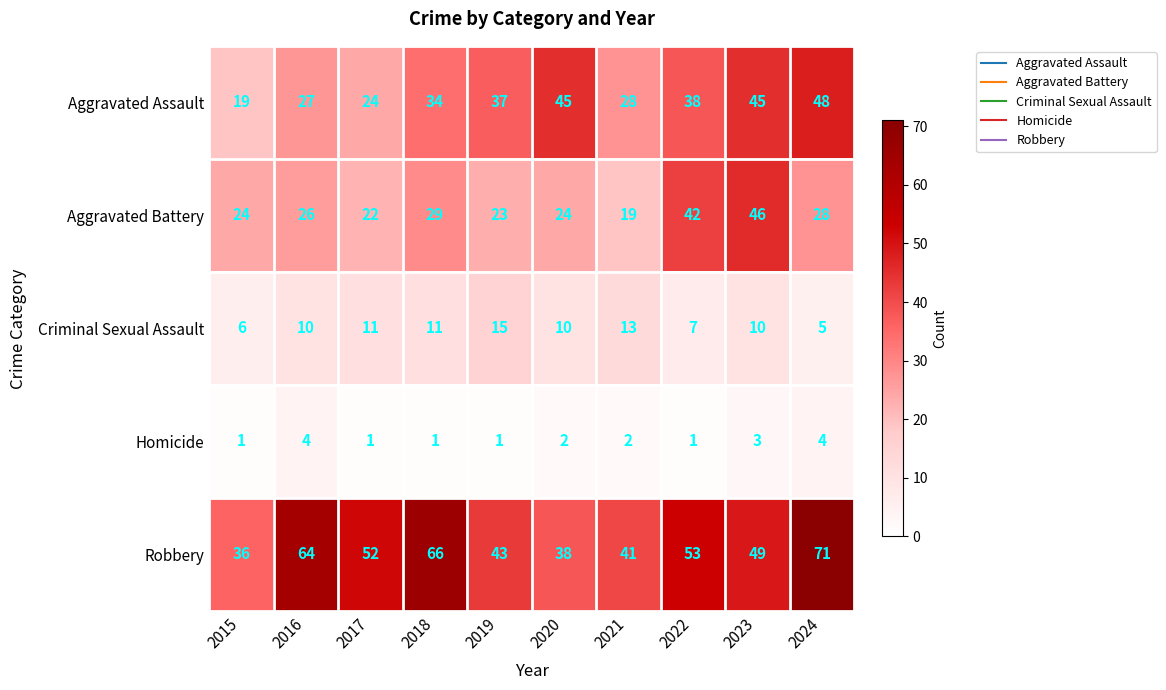

What is the sum of the Criminal Sexual Assault values at 2022 and 2019?

22